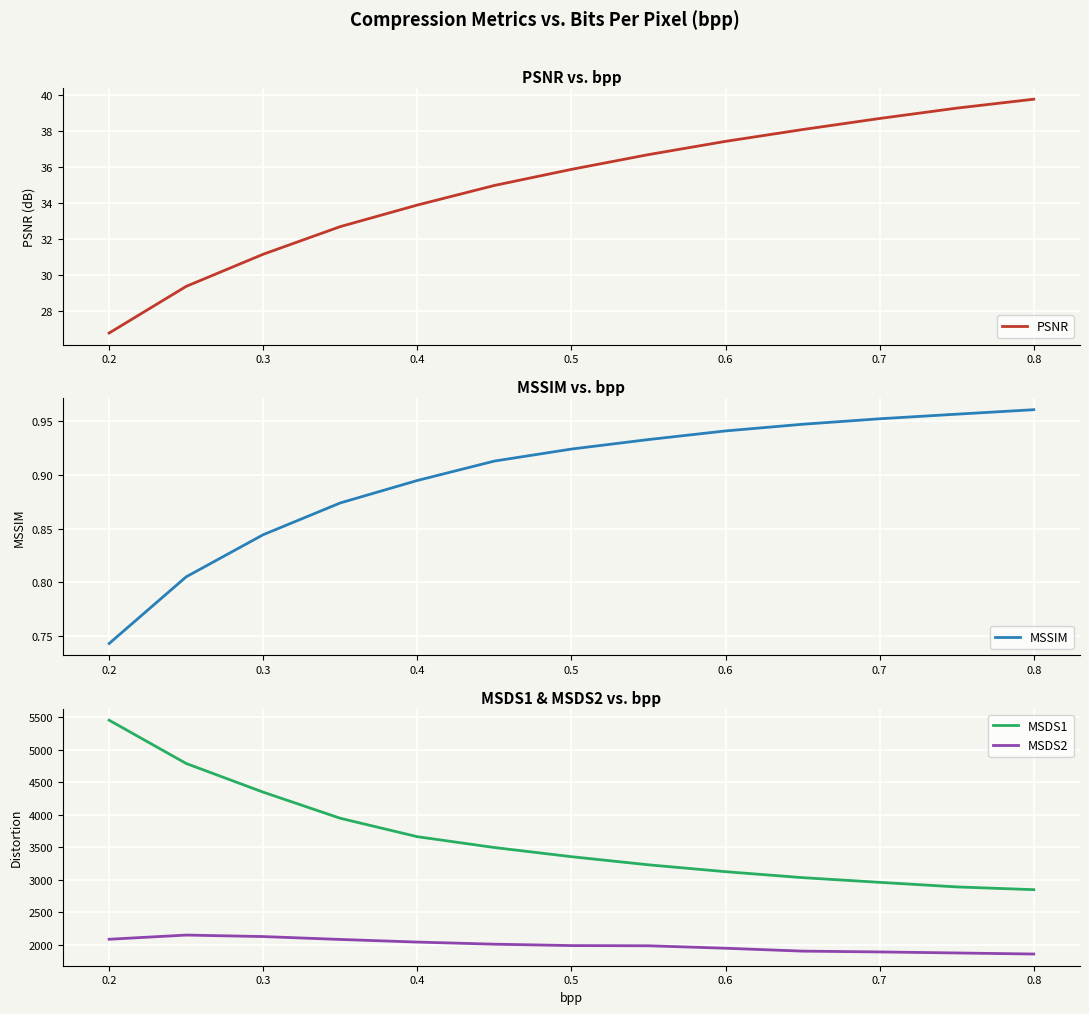

Is it true that MSDS2 equals 1894.6 at 0.7?

True